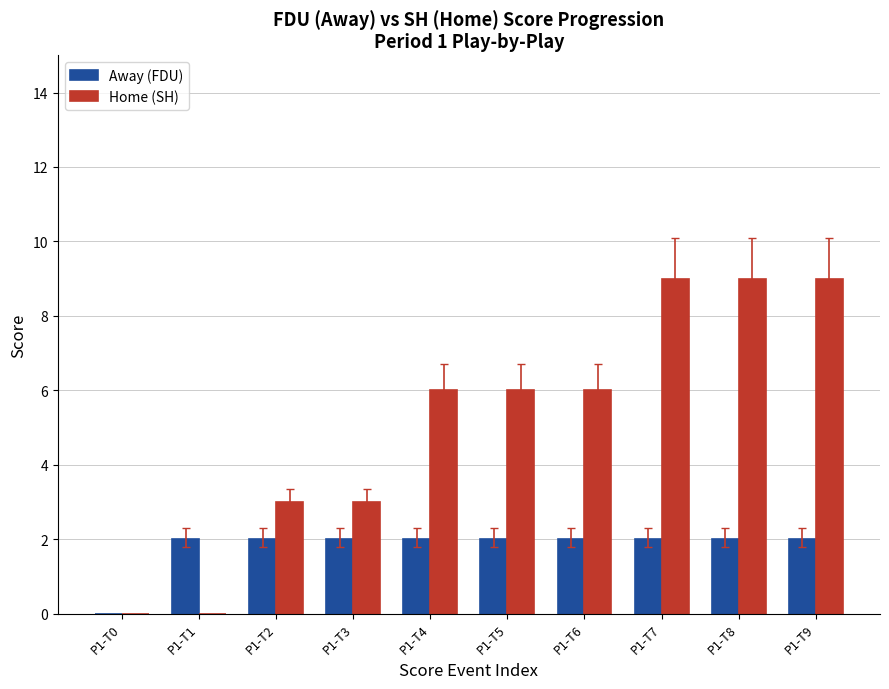

Is it true that Home (SH) equals 3 at P1-T0?

False